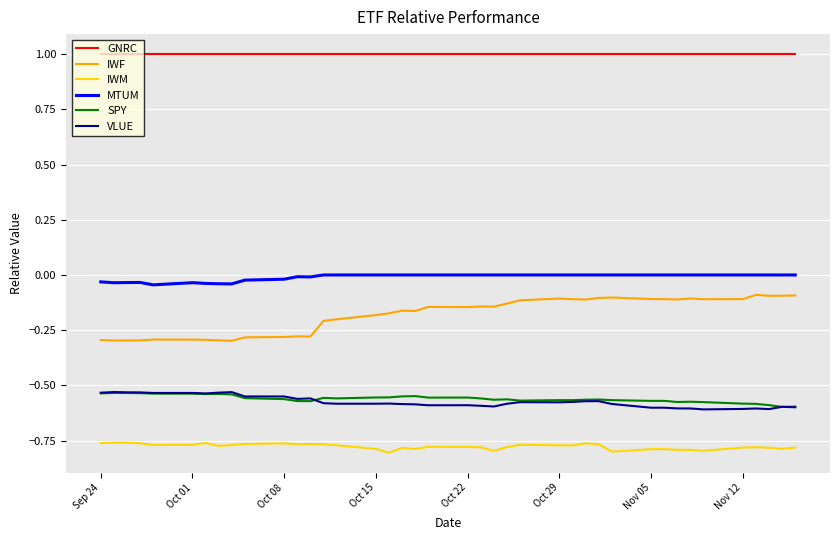

At how many categories does at least one series exceed 0?

40